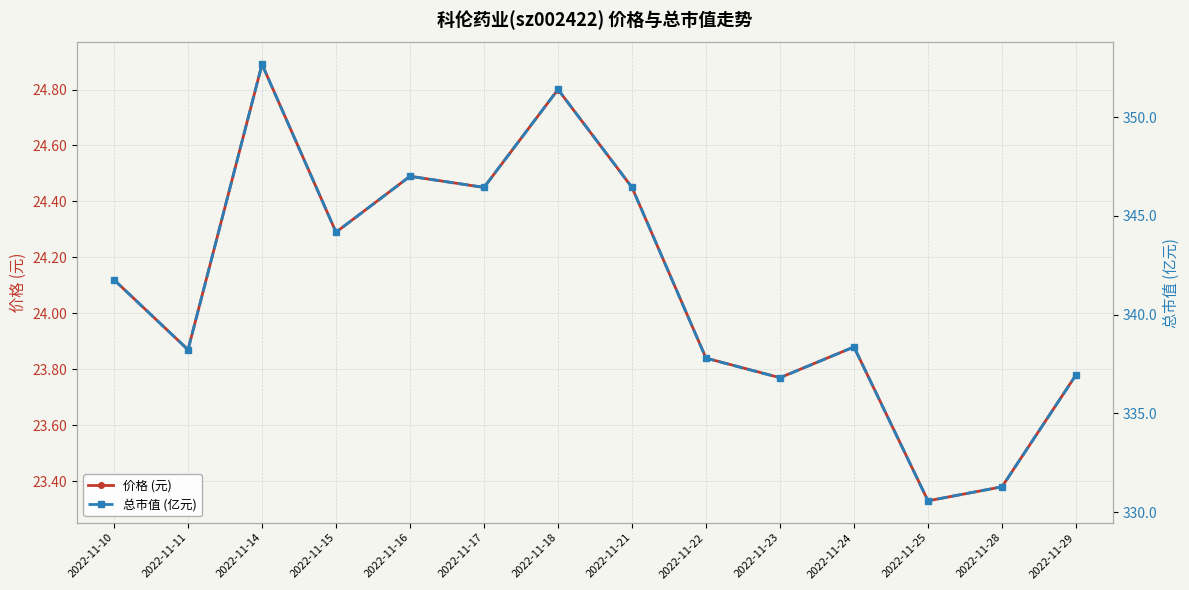

True or false: 价格 (元) and 总市值 (亿元) cross at least once.

False